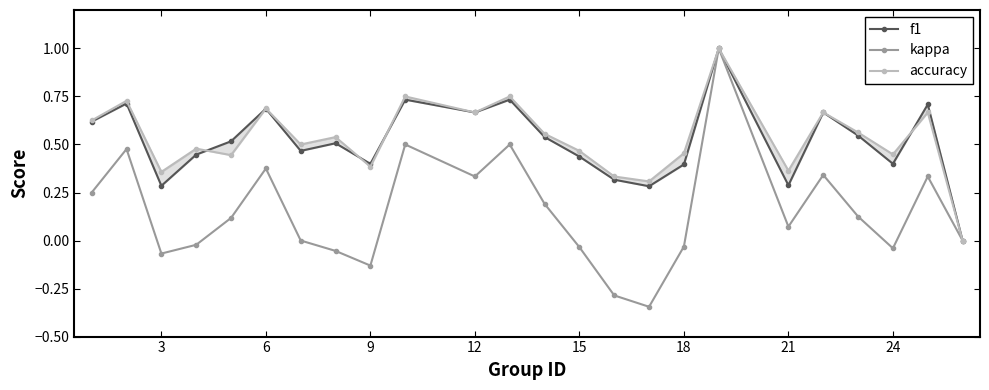

How many positive values does the kappa series have?

13